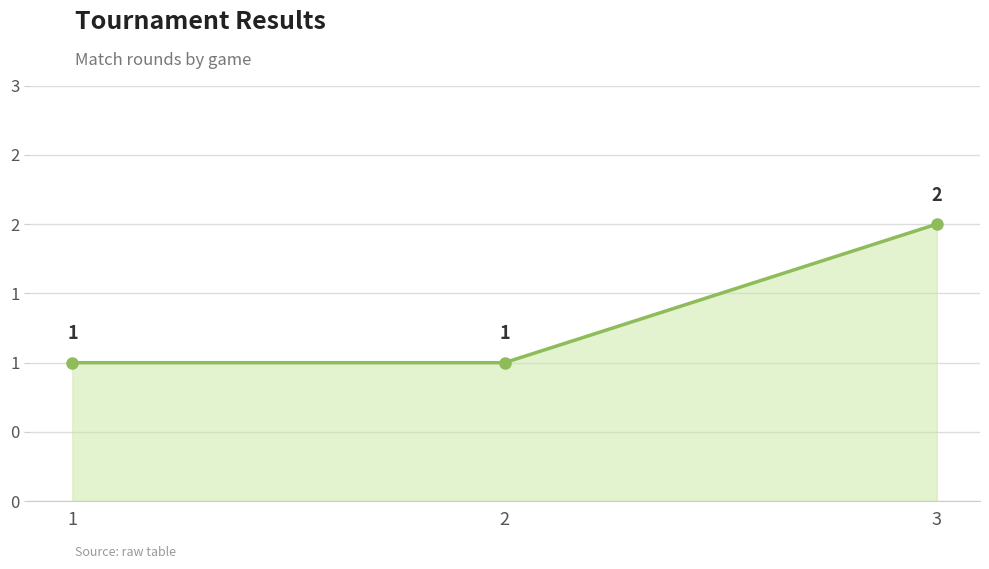

Reading left to right, what are all the values shown in this chart?

1	1	2